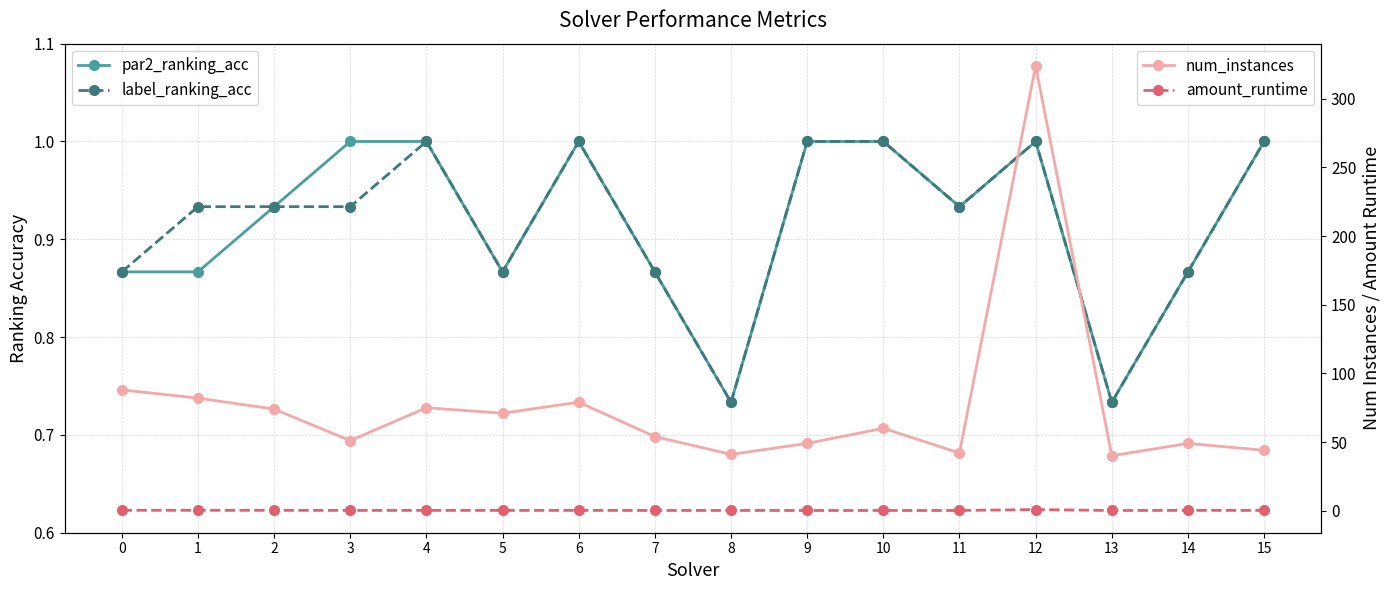

Rank the series by their maximum value, from highest to lowest.

num_instances, par2_ranking_acc, label_ranking_acc, amount_runtime